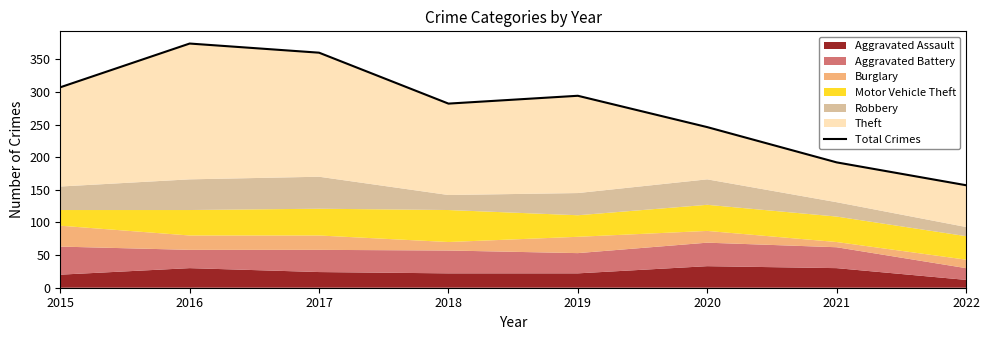

What is the maximum value shown in the chart?

374